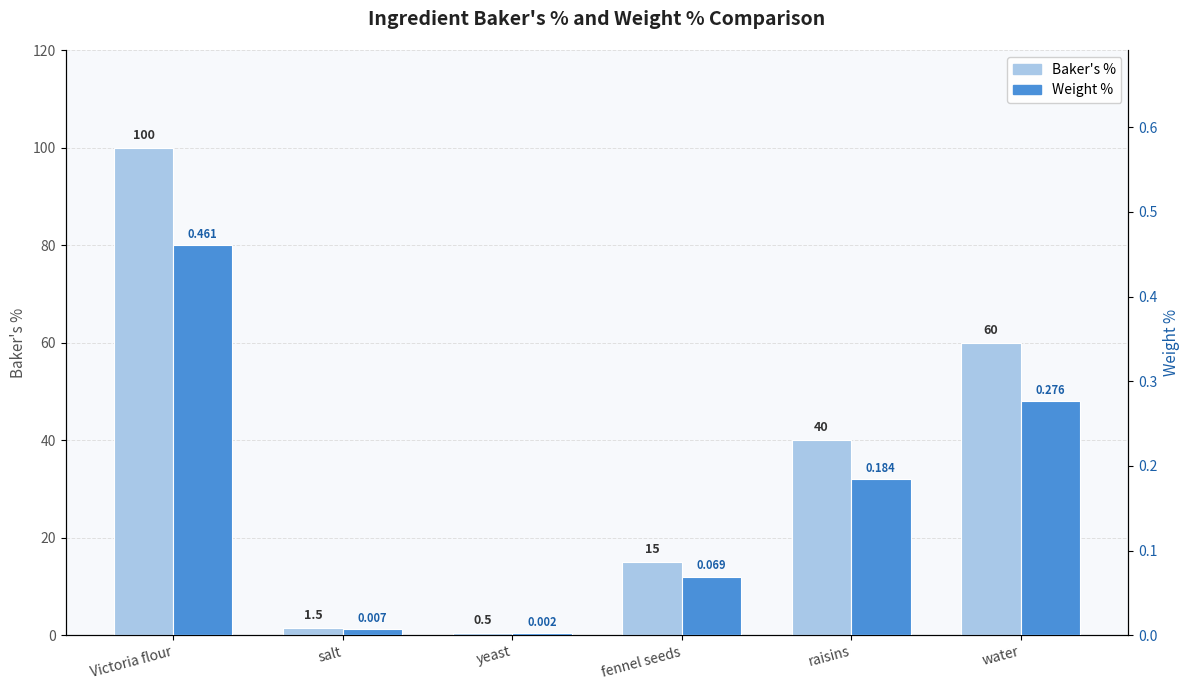

True or false: Weight % has a value of 0.0 at salt.

False